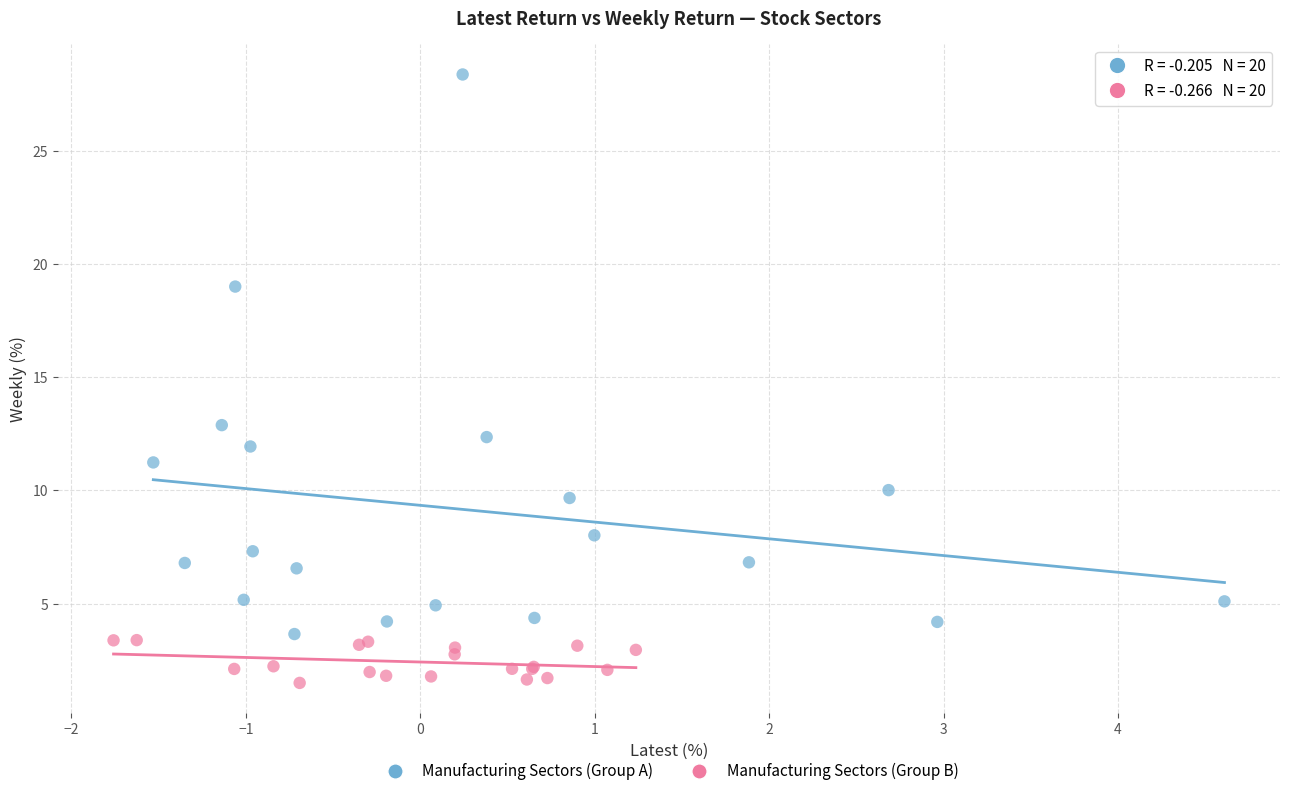

Which series contains the lowest Y value?

Manufacturing Sectors (Group B)